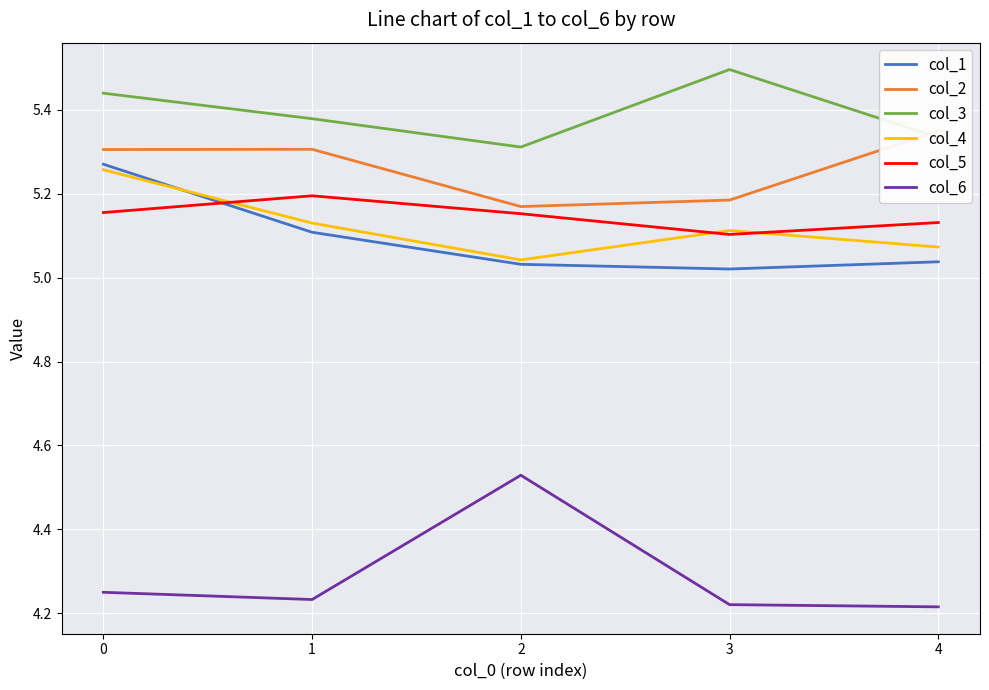

At 3, list the series in order from smallest to largest.

col_6, col_1, col_5, col_4, col_2, col_3